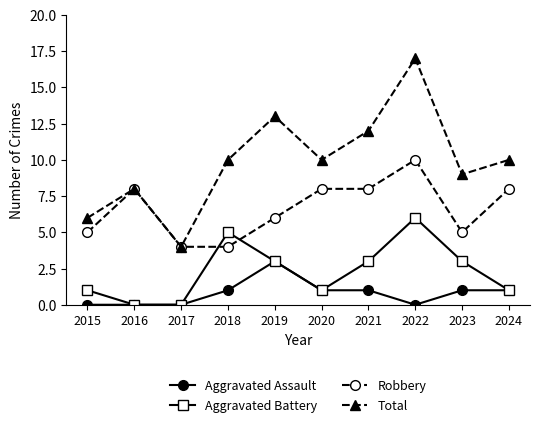

True or false: Robbery has more than 0 interior local peaks.

True